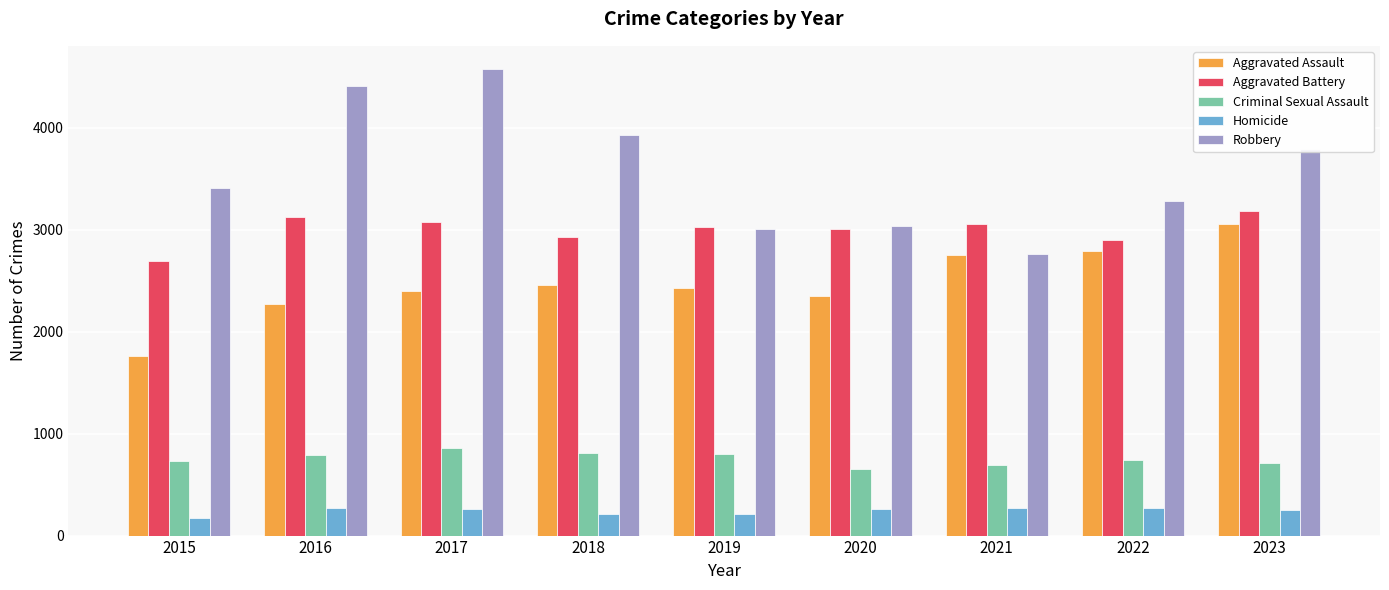

Between 2019 and 2022, which series saw the biggest shift?

Aggravated Assault